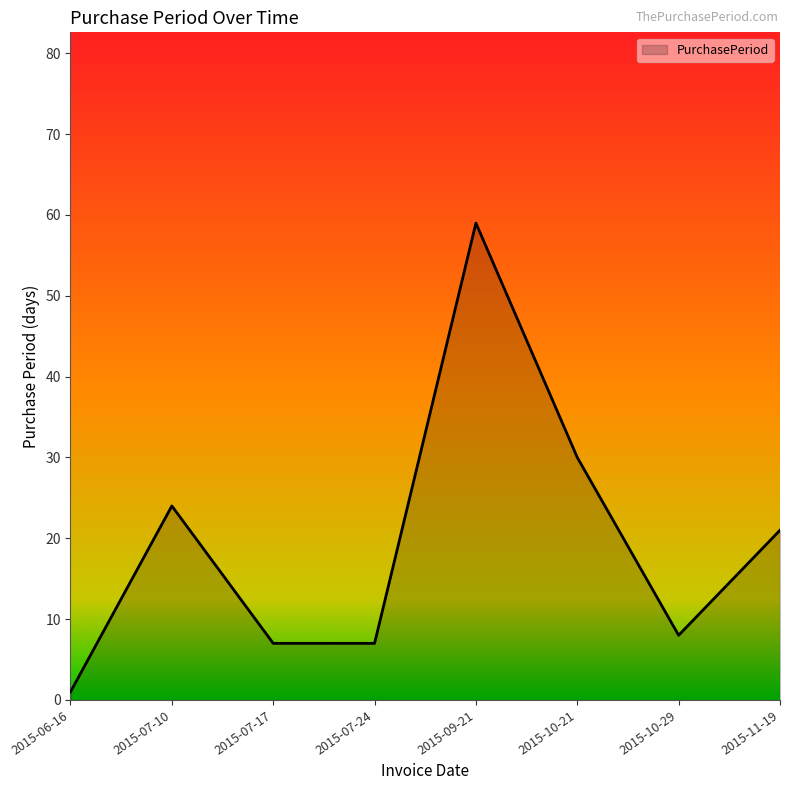

Where does the data first go above 21?

2015-07-10